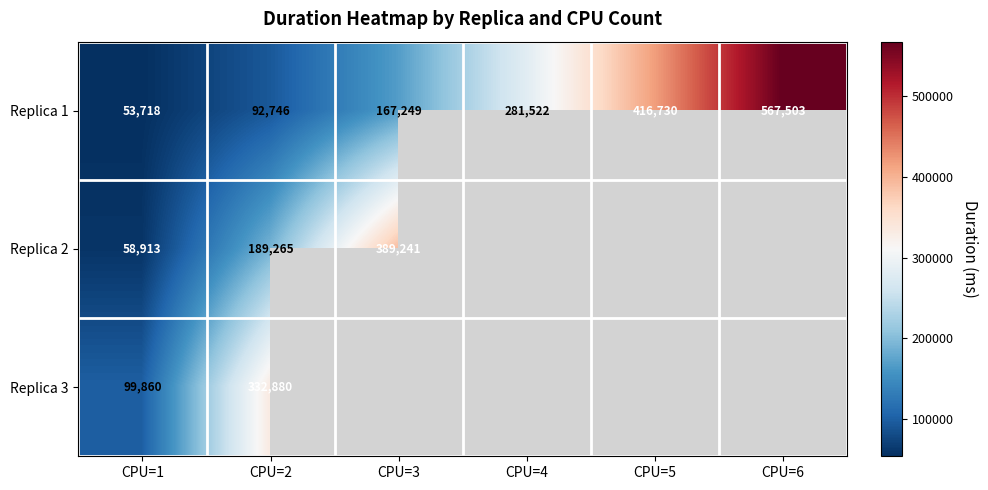

Is the value of Replica 3 at CPU=2 greater than the value of Replica 1 at CPU=1?

Yes